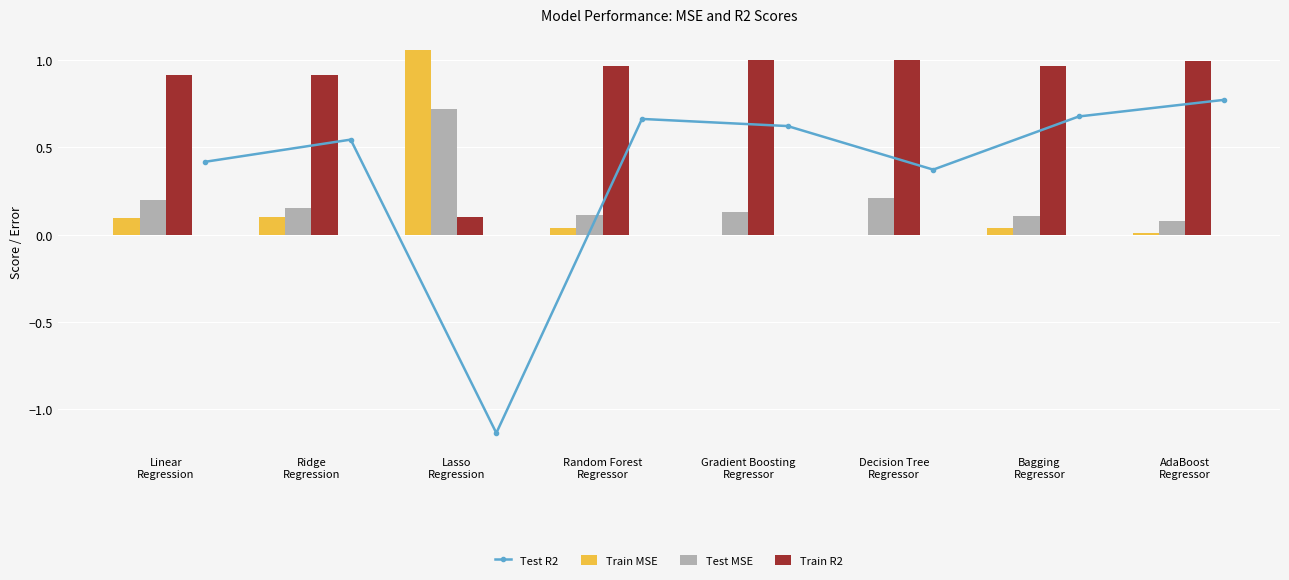

Count the Test R2 values in the range 0 to 1.

7